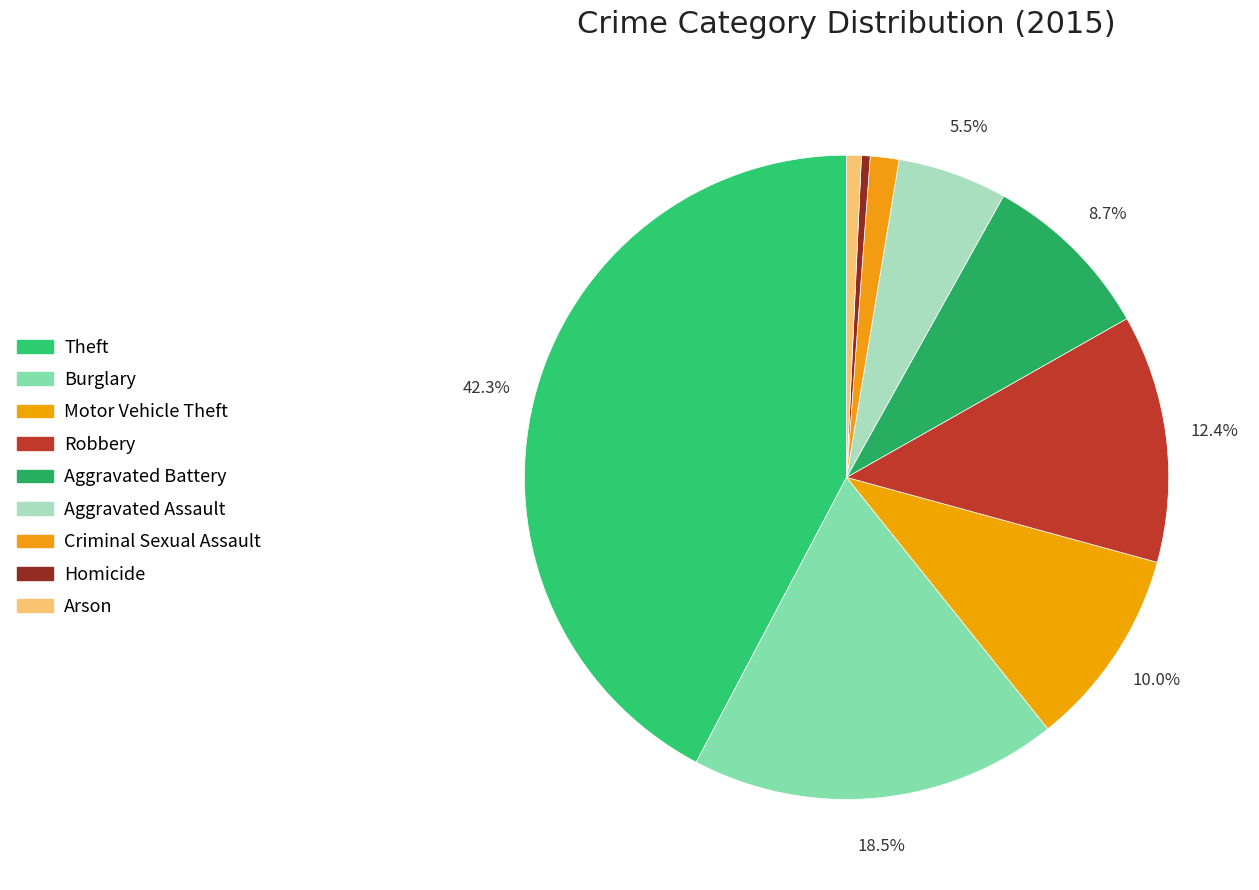

To the nearest percent, what percentage of the pie is Robbery?

12%